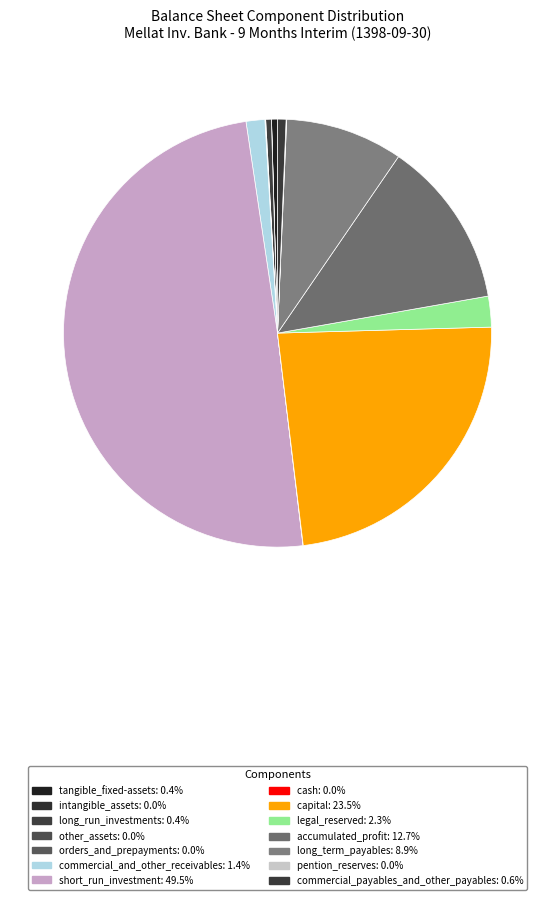

Do other_assets and tangible_fixed-assets together represent more than half of the pie?

No